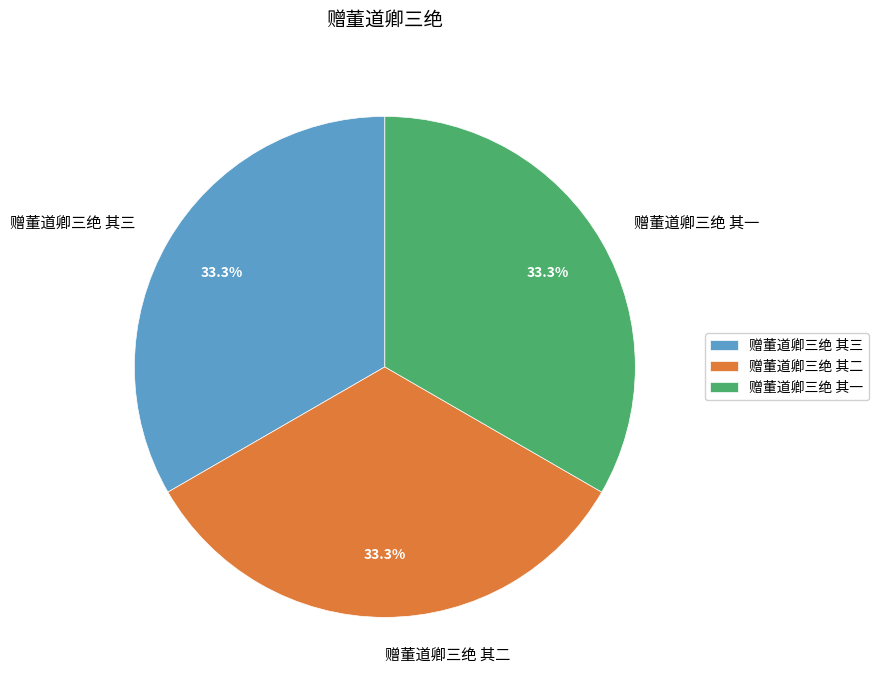

Approximately how many times larger is the value at 赠董道卿三绝 其一 compared to 赠董道卿三绝 其二?

1.0